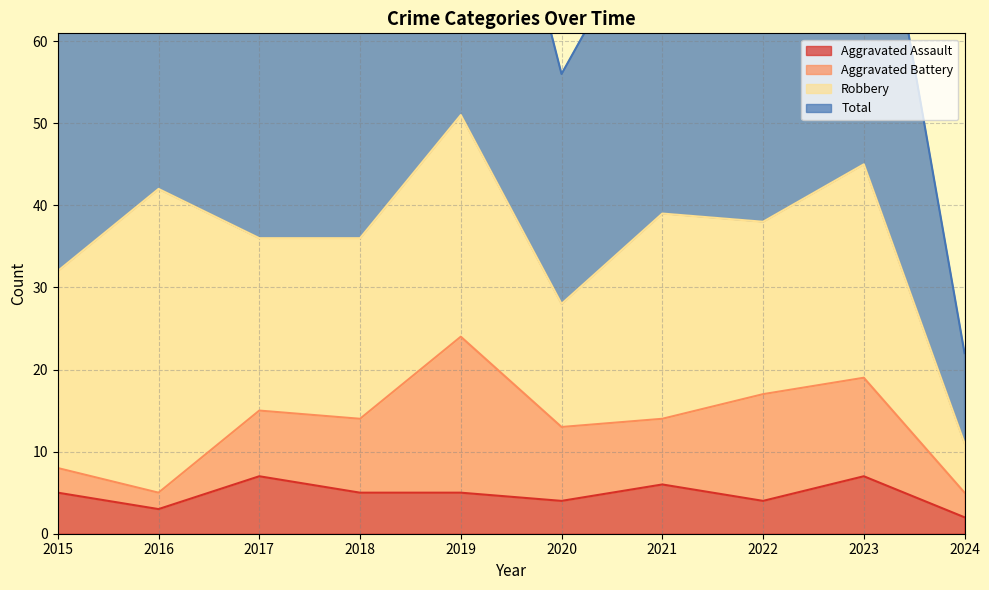

What is the value of the Total point at the 2nd from the left?

84